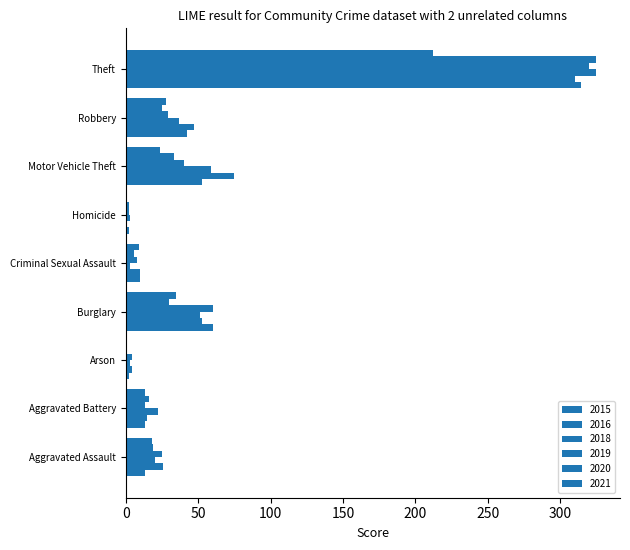

Reading left to right, list all the values displayed in this chart.

2015: 13	13	2	60	10	2	53	42	314
2016: 26	15	4	53	10	1	75	47	310
2018: 20	22	3	51	3	3	59	37	325
2019: 25	13	4	60	8	2	40	29	320
2020: 19	16	1	30	6	2	33	25	325
2021: 18	13	1	35	9	1	24	28	212